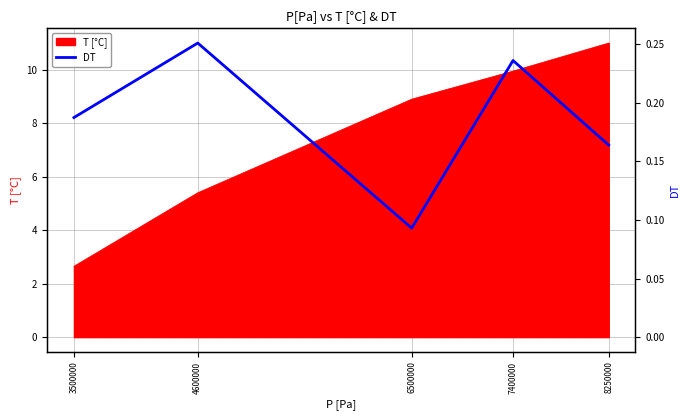

Rank the categories by value from lowest to highest.

6500000, 8250000, 3500000, 7400000, 4600000